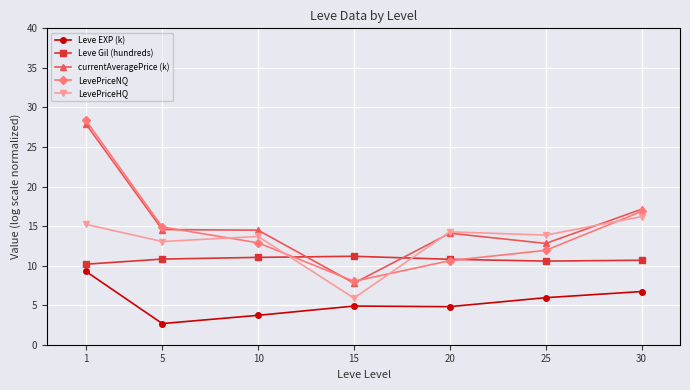

How many data points in Leve EXP (k) are above 4?

5